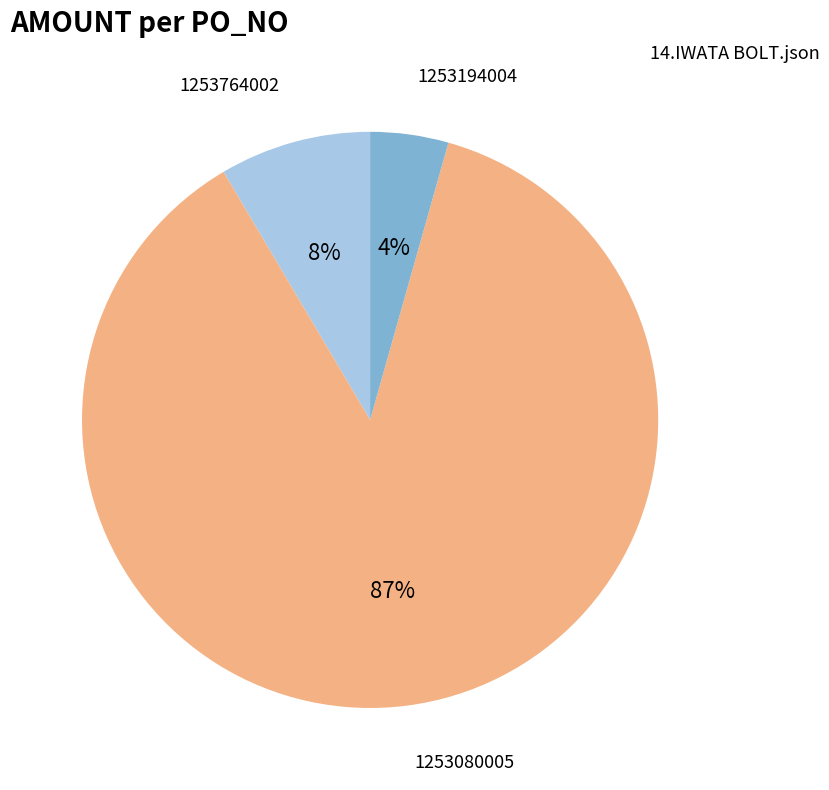

Is there any slice that represents more than half of the pie?

Yes